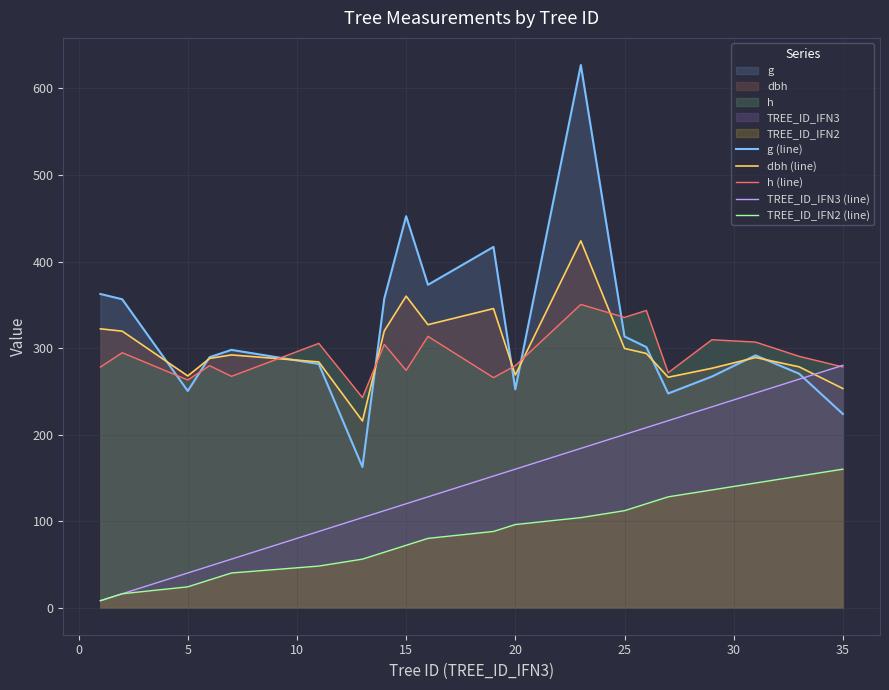

Reading right to left, transcribe all the data shown in this chart.

g (line): 223.8	270.3	291.5	267.0	247.4	301.1	313.3	627.1	252.2	416.9	373.1	452.4	357.1	162.5	281.6	297.9	289.4	250.4	356.3	362.5
dbh (line): 253.2	278.2	289.1	276.6	266.2	293.7	299.5	423.9	268.8	345.6	327.0	360.0	319.8	215.7	283.9	292.0	288.0	267.8	319.5	322.2
h (line): 278.1	290.4	306.9	309.6	271.5	343.5	335.4	350.4	279.6	265.8	313.5	274.2	304.2	242.7	305.4	267.3	279.6	263.1	294.6	278.1
TREE_ID_IFN3 (line): 280.0	264.0	248.0	232.0	216.0	208.0	200.0	184.0	160.0	152.0	128.0	120.0	112.0	104.0	88.0	56.0	48.0	40.0	16.0	8.0
TREE_ID_IFN2 (line): 160.0	152.0	144.0	136.0	128.0	120.0	112.0	104.0	96.0	88.0	80.0	72.0	64.0	56.0	48.0	40.0	32.0	24.0	16.0	8.0